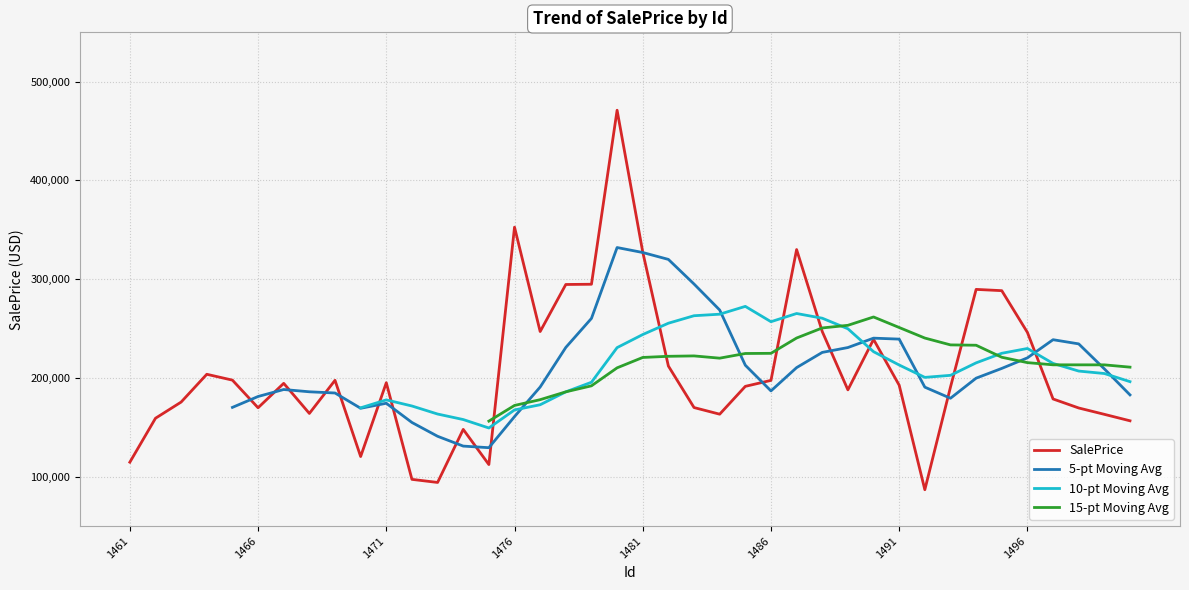

What is the sum of the values at 1462 and 1464?

362893.8